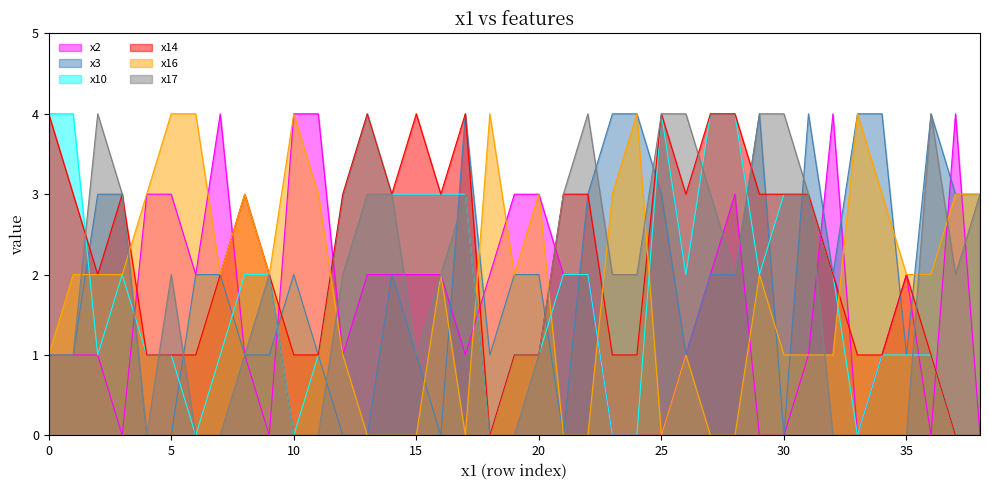

At which category does the chart reach its minimum across all series?

3